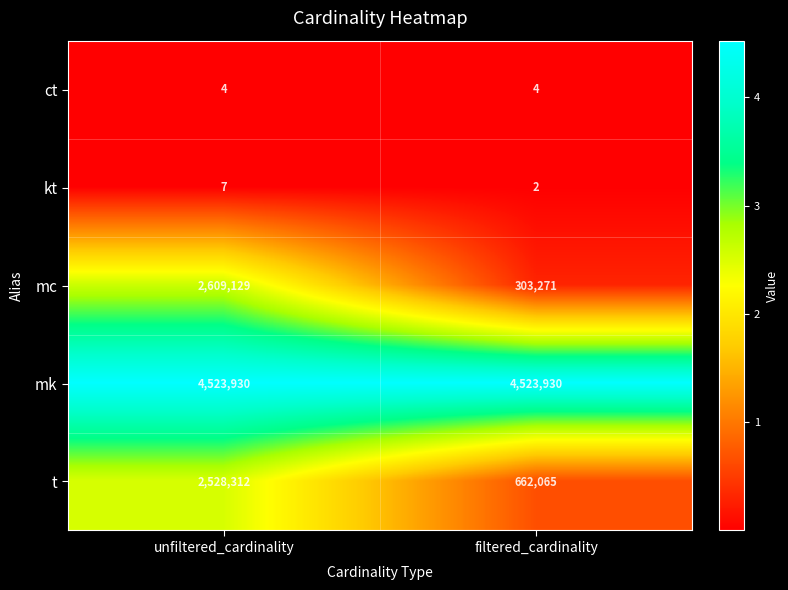

Reading left to right, what are all the values shown in this chart?

ct: unfiltered_cardinality=4	filtered_cardinality=4
kt: unfiltered_cardinality=7	filtered_cardinality=2
mc: unfiltered_cardinality=2609129	filtered_cardinality=303271
mk: unfiltered_cardinality=4523930	filtered_cardinality=4523930
t: unfiltered_cardinality=2528312	filtered_cardinality=662065